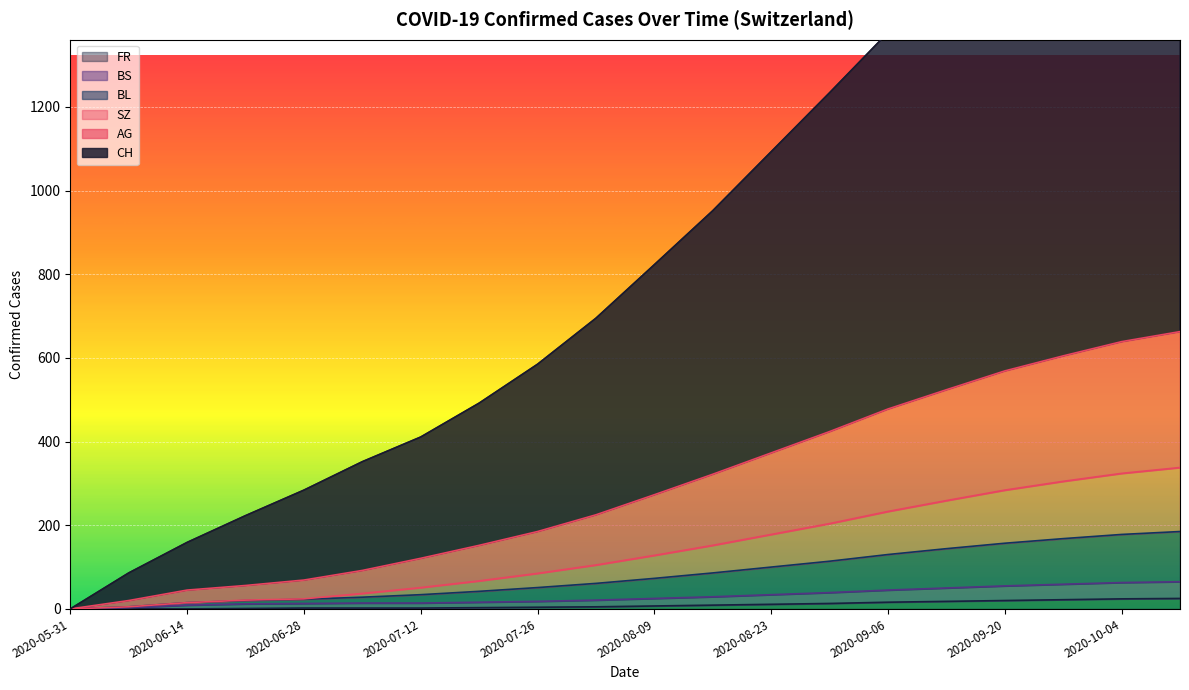

True or false: CH and SZ cross at least once.

False